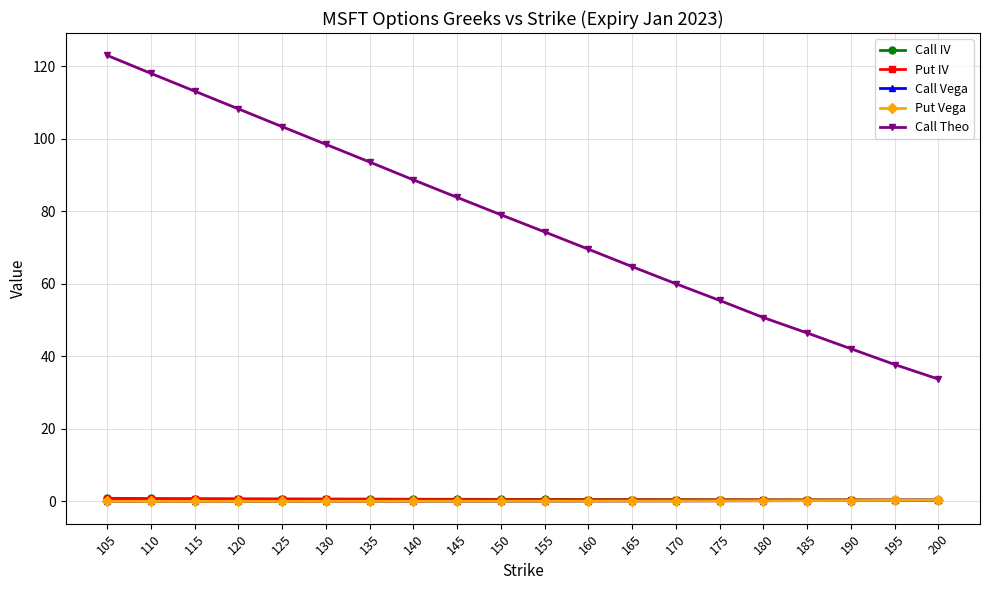

Between 155 and 170, which series saw the biggest shift?

Call Theo